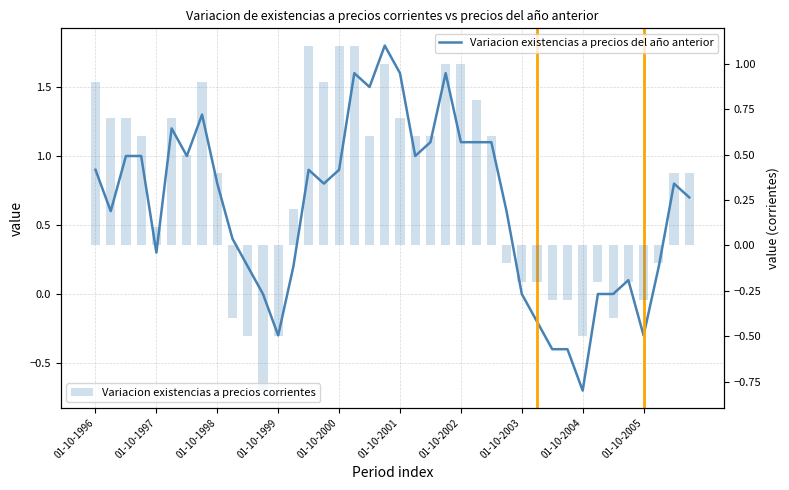

Which series changed the most between 23 and 32?

Variacion existencias a precios del año anterior